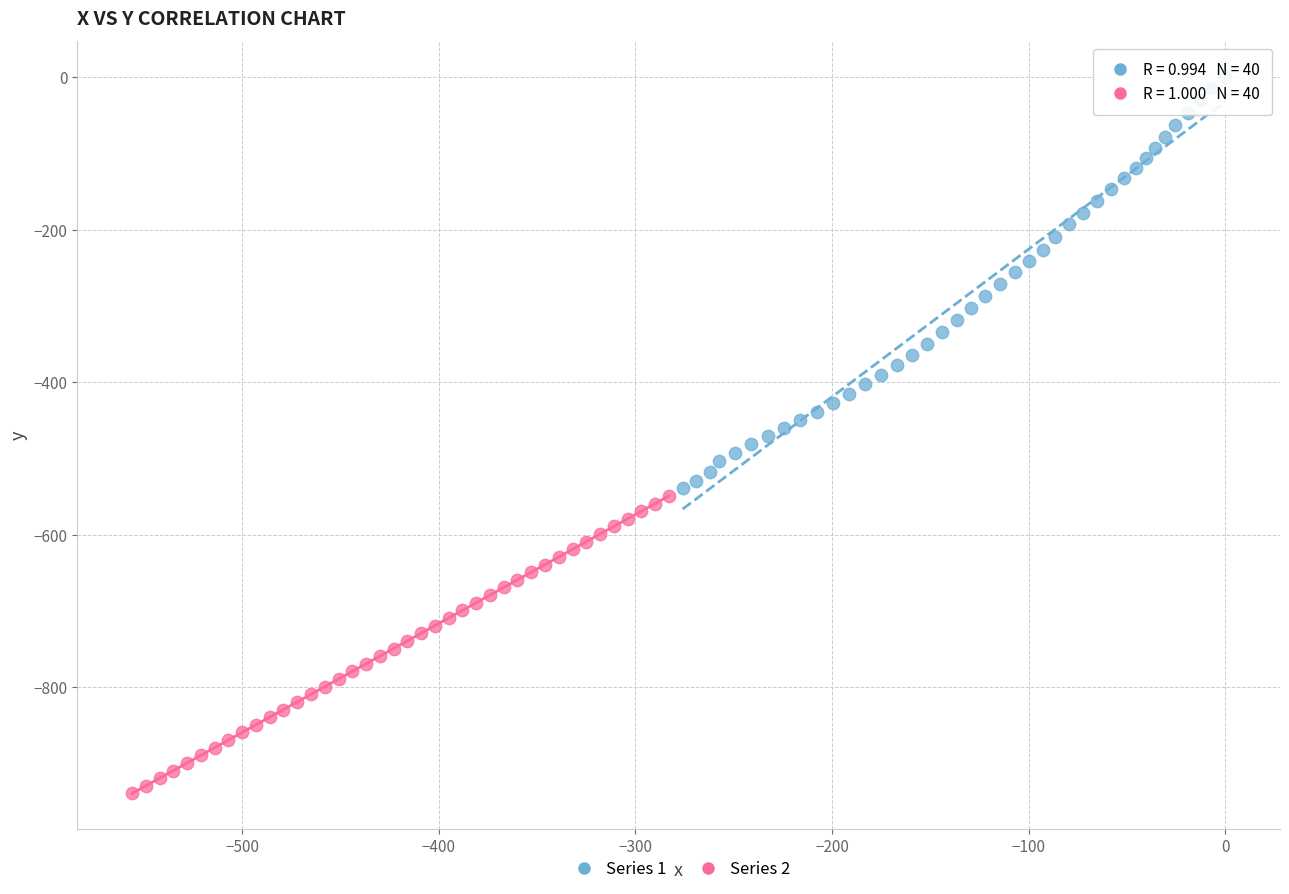

Which series reaches the maximum Y coordinate?

Series 1